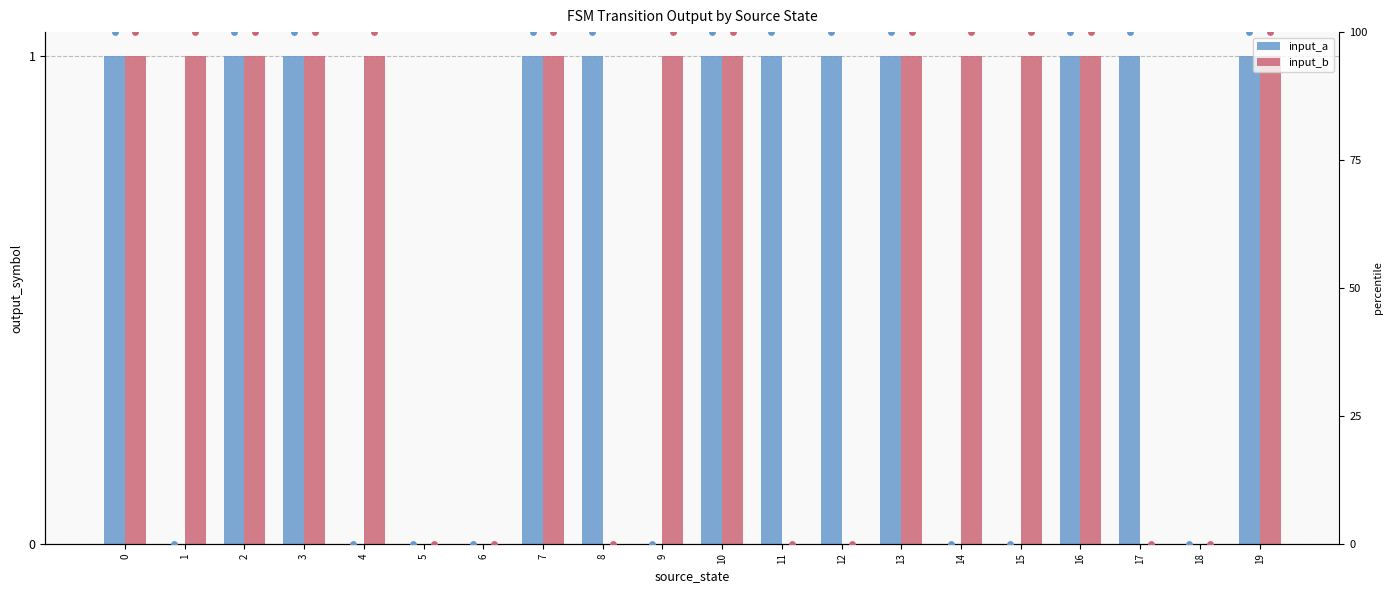

At how many categories does at least one series exceed 0?

17